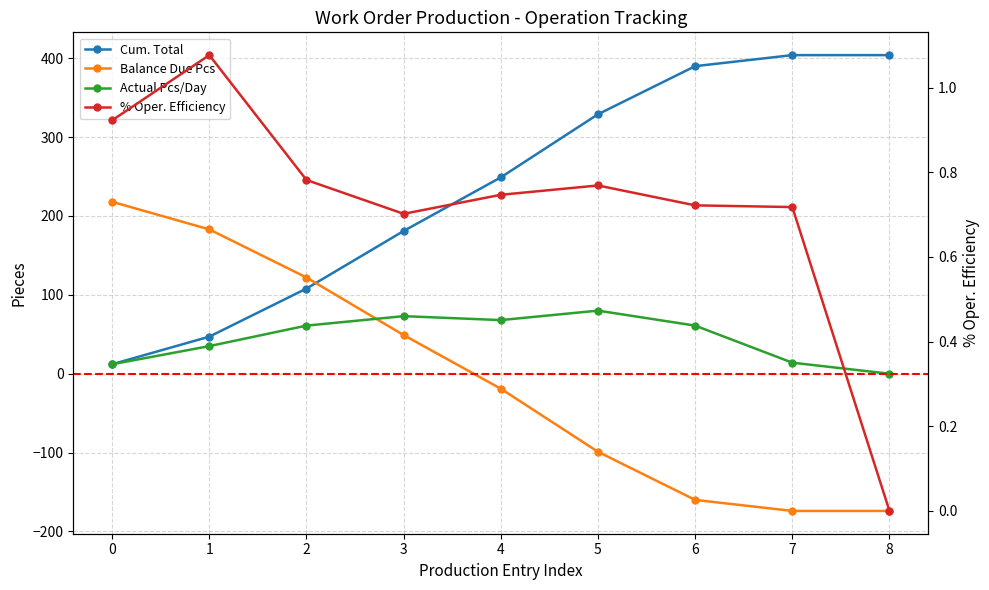

What is the sum of the Actual Pcs/Day values at 8 and 5?

80.0